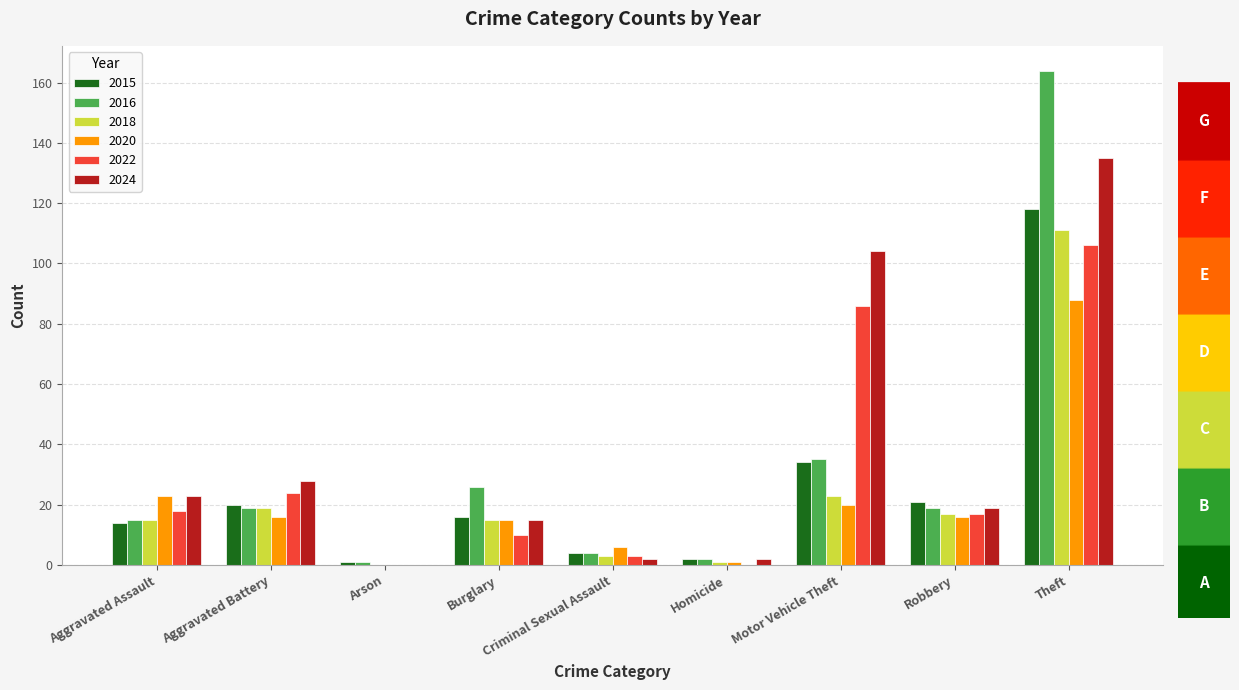

What are all the series names shown in the legend?

2015, 2016, 2018, 2020, 2022, 2024